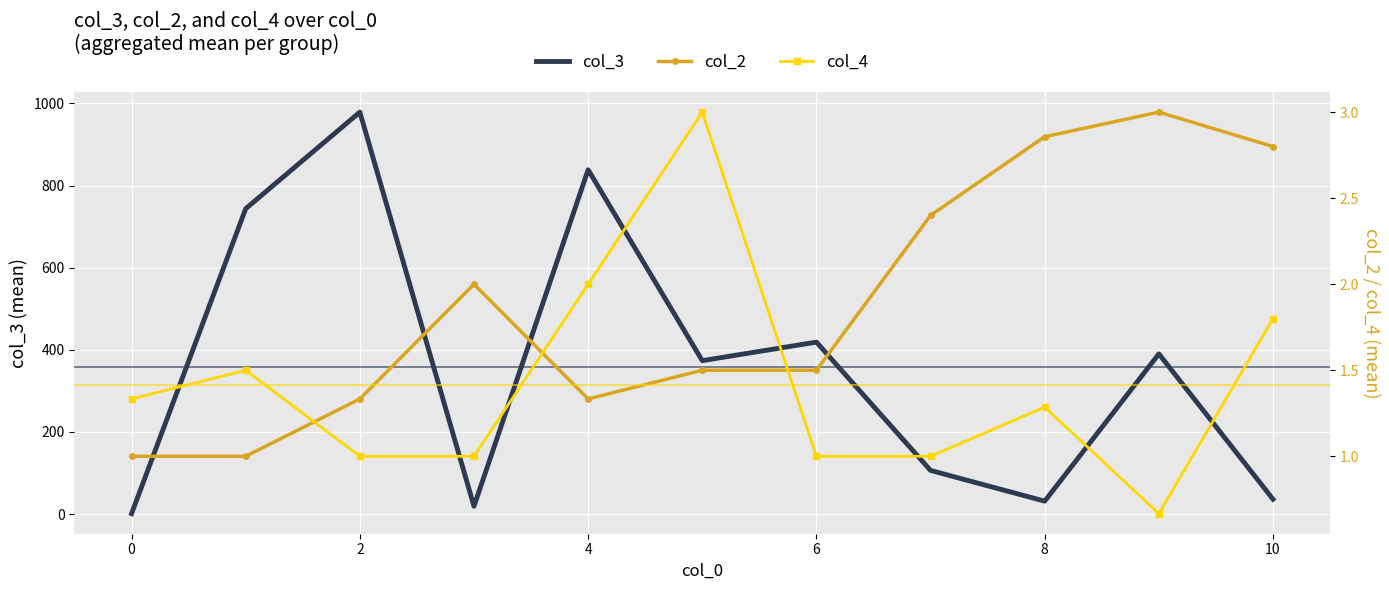

What are all the series names shown in the legend?

col_3, col_2, col_4